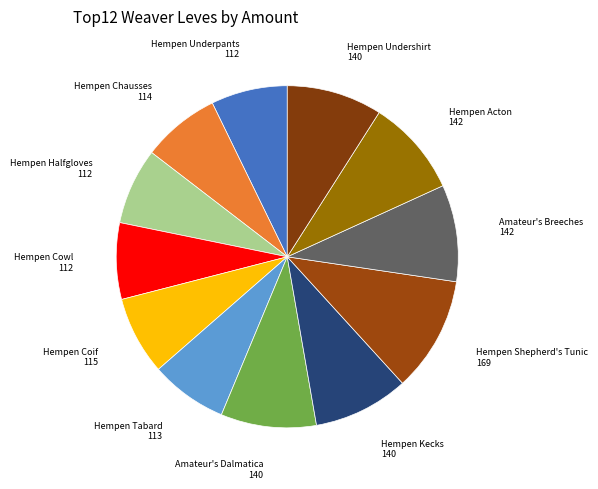

How many slices are in this pie chart?

12